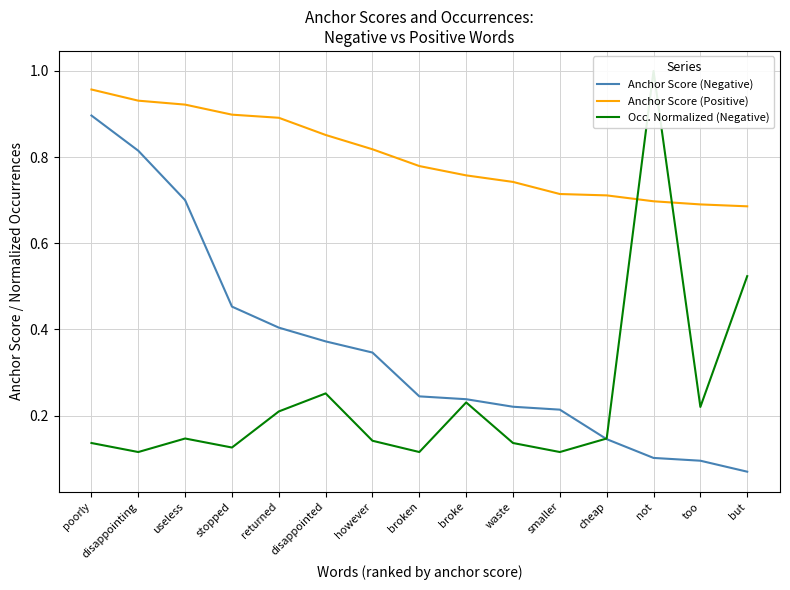

What is the highest value of the Occ. Normalized (Negative) series?

1.0